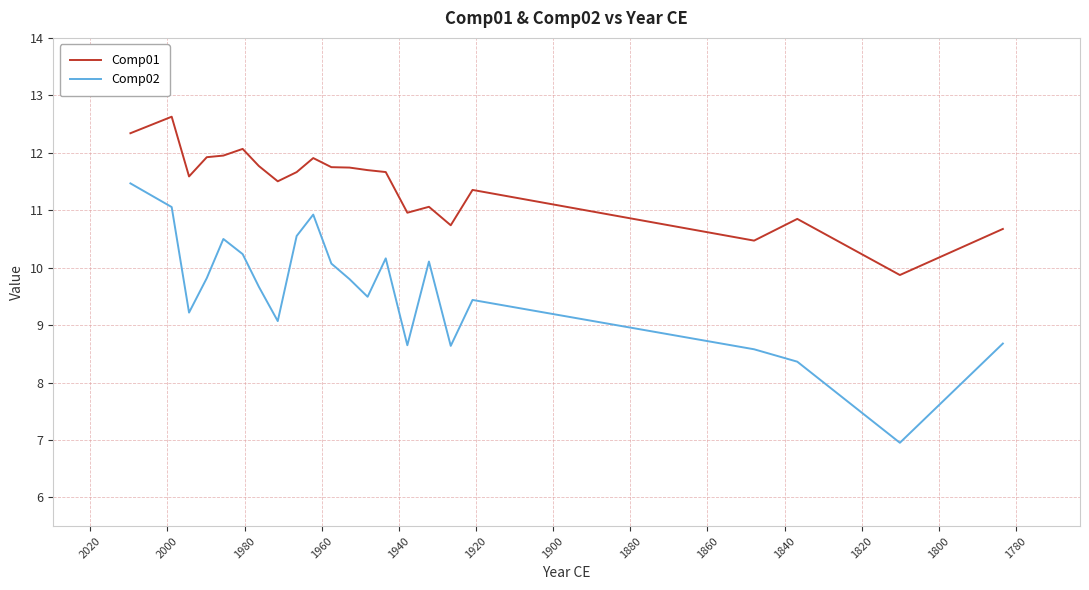

True or false: Comp01 and Comp02 intersect in this chart.

False